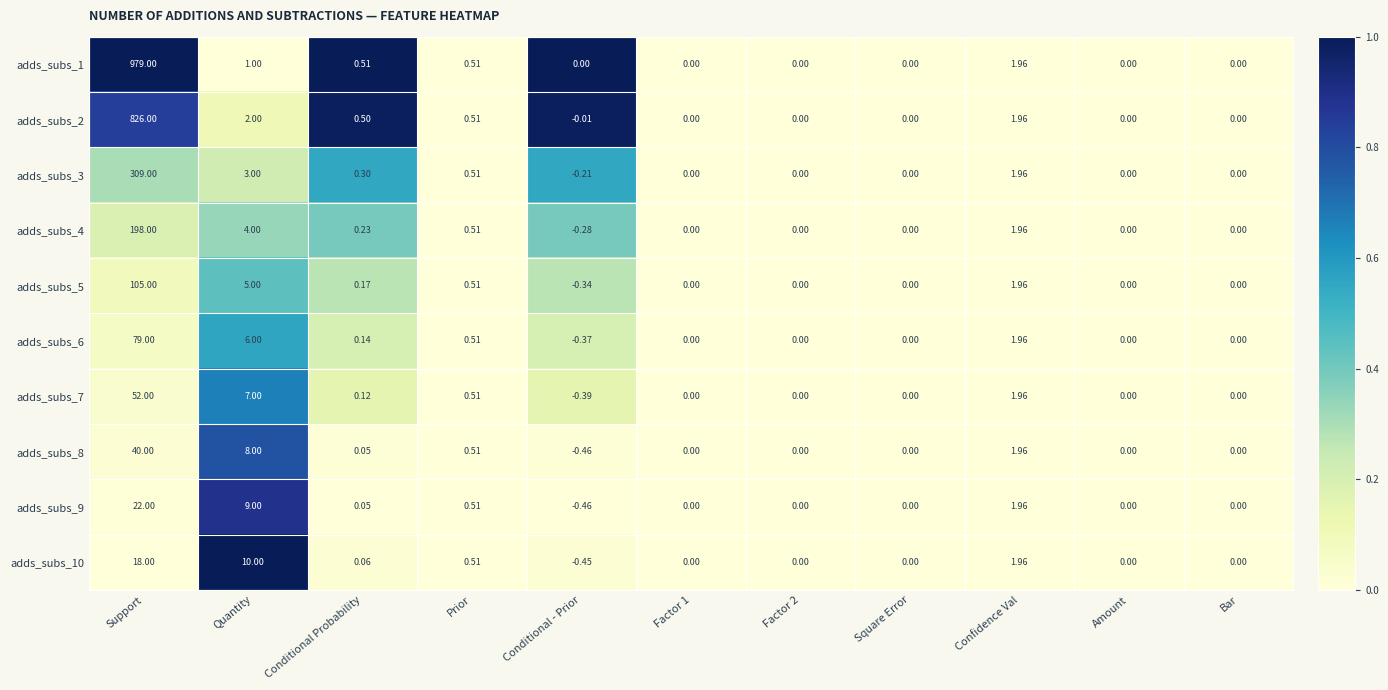

Which label corresponds to the smallest value in the chart?

Conditional - Prior